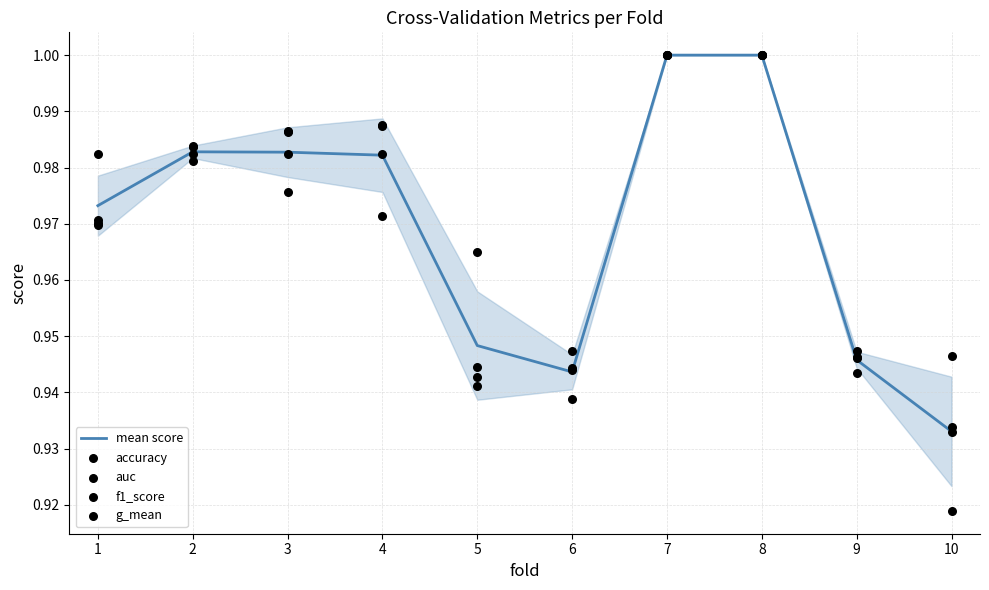

Which series has the largest total across all categories?

accuracy